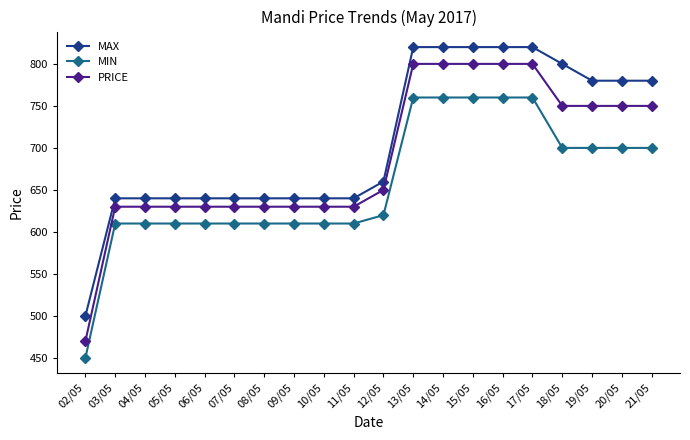

What is the spread (max minus min) of values at 19/05?

80